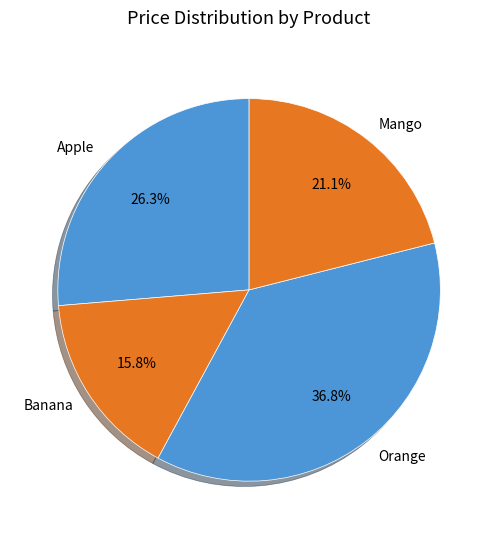

To the nearest percent, what is the difference between the Apple and Orange slice percentages?

11%